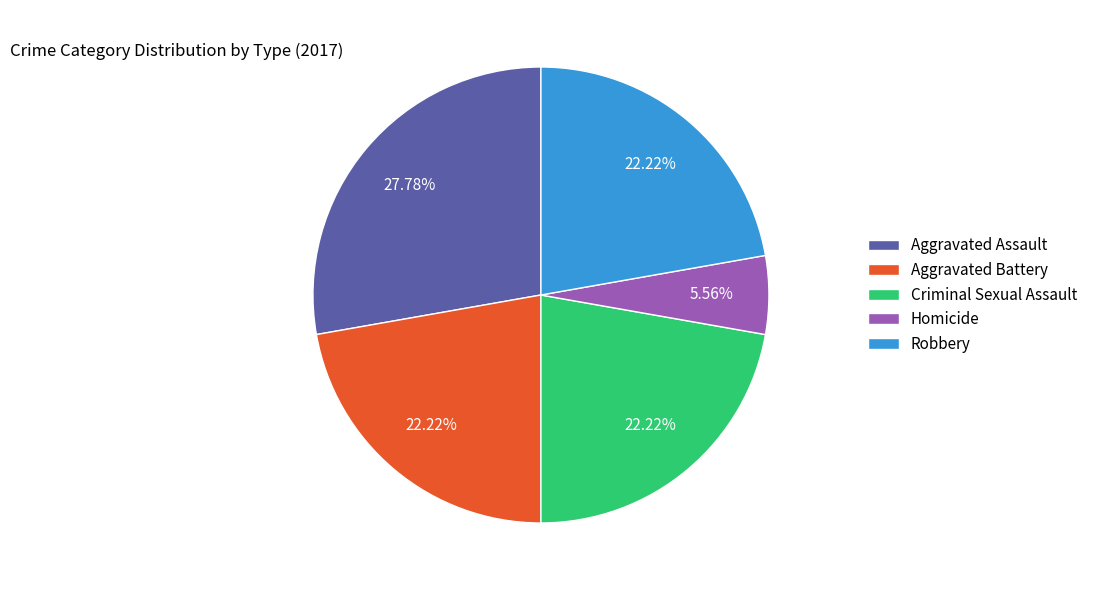

To the nearest percent, what is the difference between the Aggravated Assault and Criminal Sexual Assault slice percentages?

6%